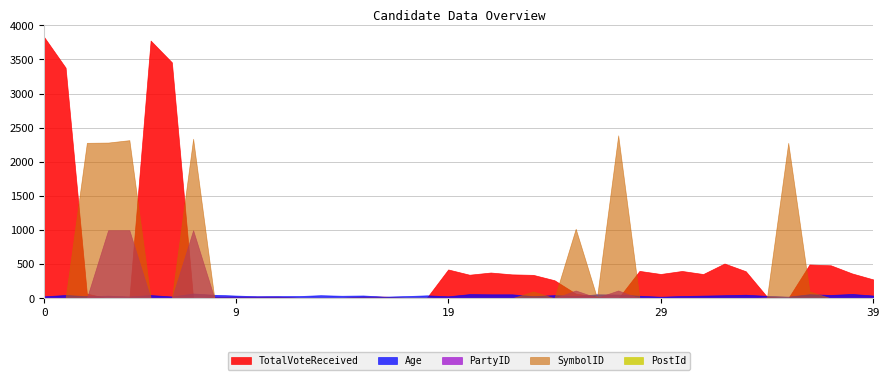

True or false: TotalVoteReceived has more than 0 points higher than both neighbors.

True